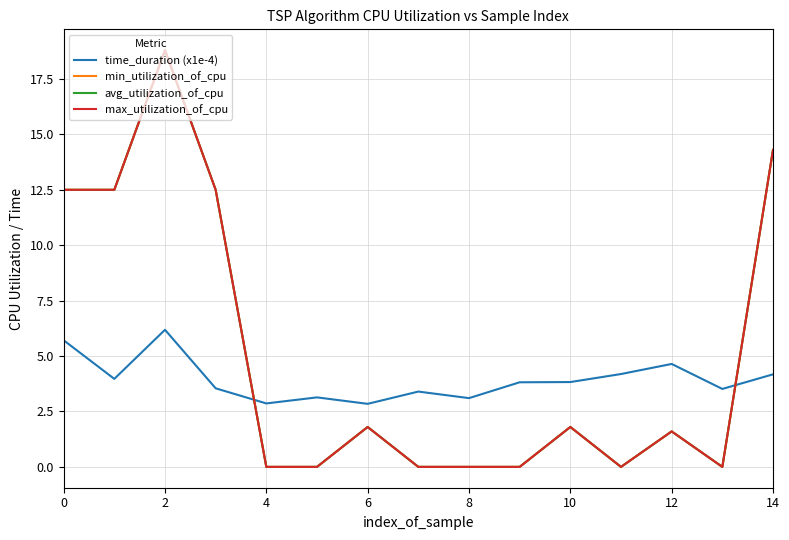

What is the difference between the maximum and second lowest values in the time_duration (x1e-4) series?

3.3